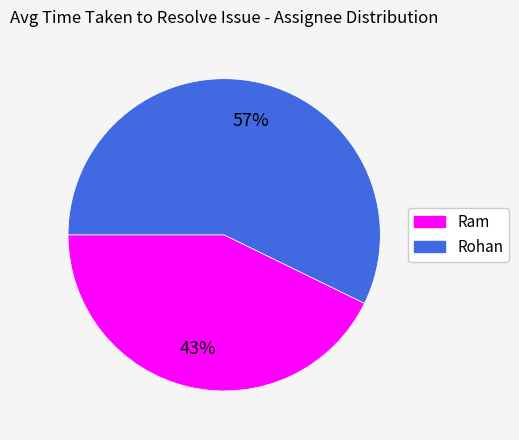

Count the number of slices in the pie.

2